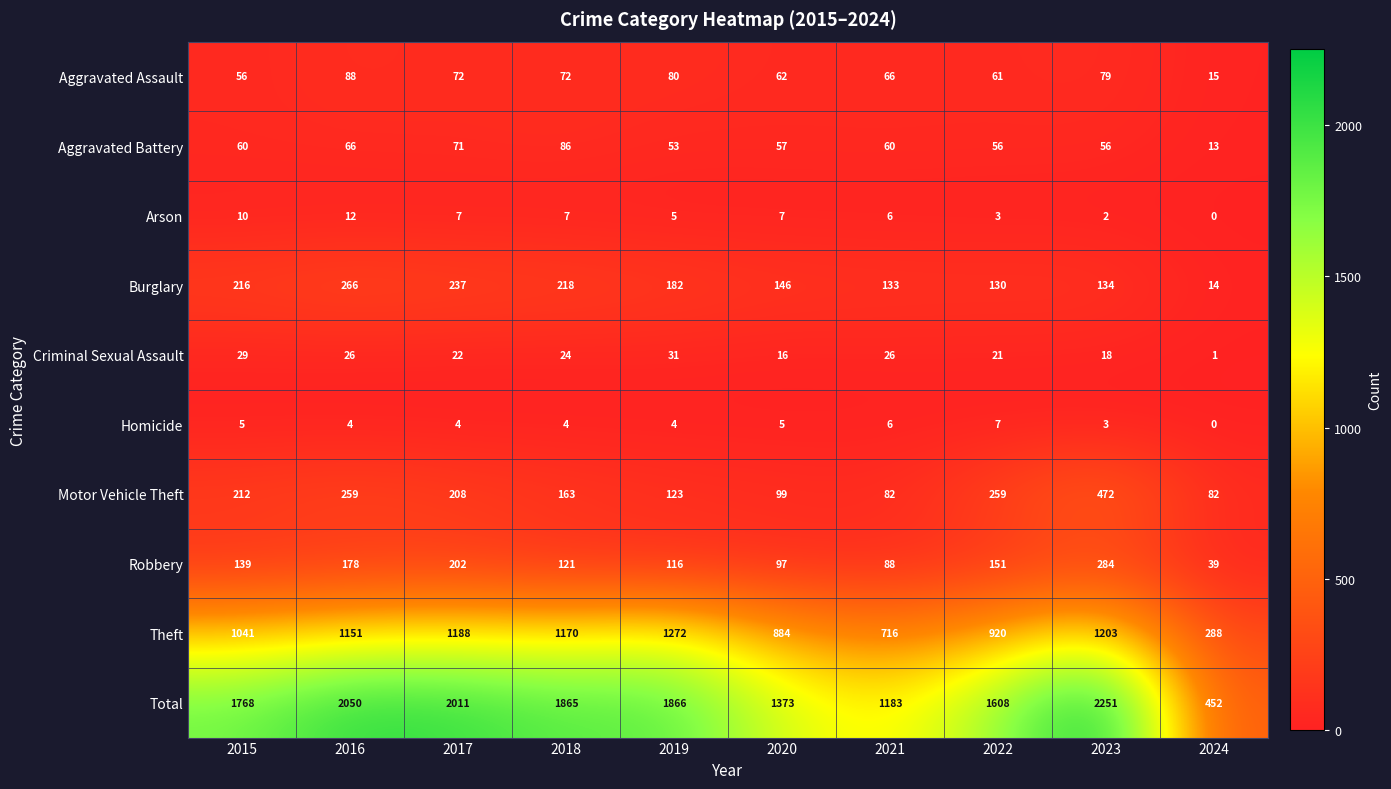

List the series in order of their peak value, lowest first.

Homicide, Arson, Criminal Sexual Assault, Aggravated Battery, Aggravated Assault, Burglary, Robbery, Motor Vehicle Theft, Theft, Total